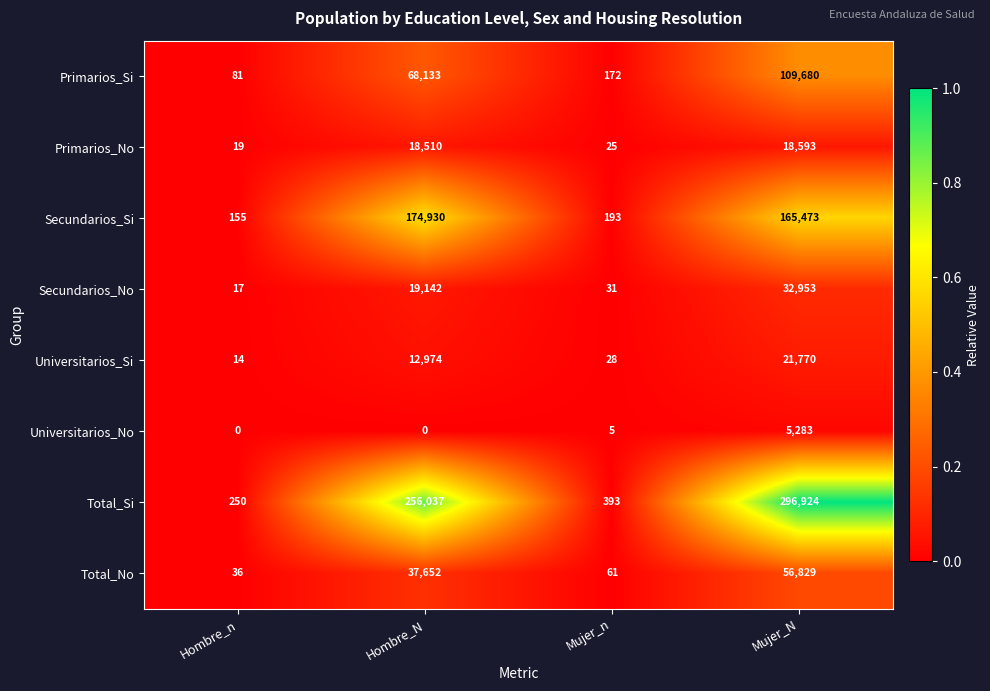

The Primarios_No series shows 12 at Mujer_n. True or false?

False